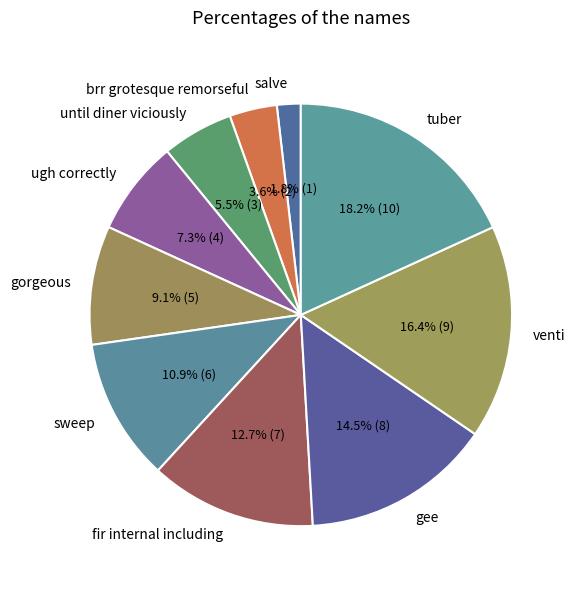

What percentage is the venti slice, to the nearest percent?

16%